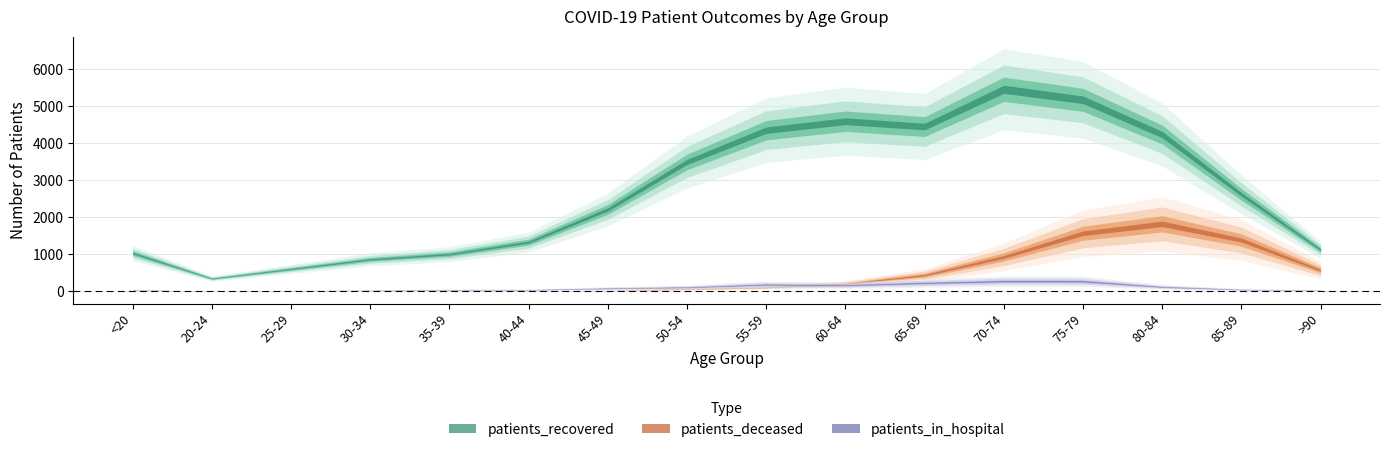

At which label does patients_recovered first exceed 2621?

50-54